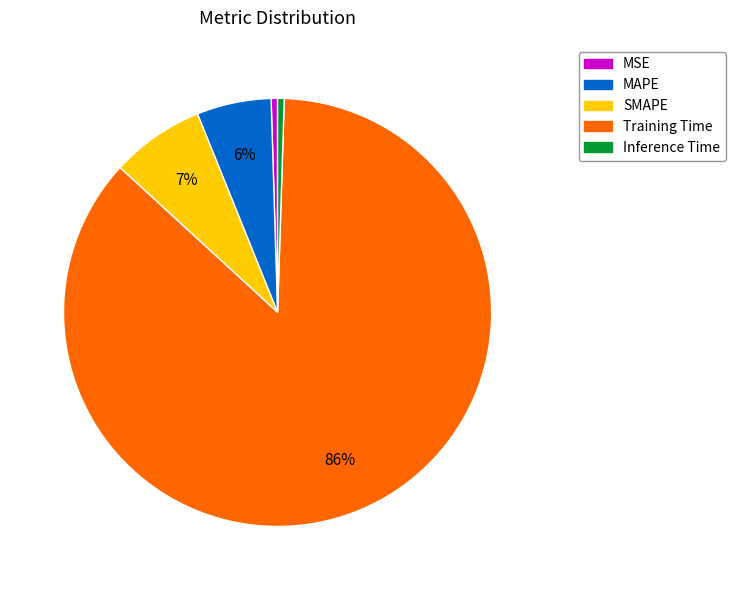

Is the sum of SMAPE and Training Time greater than half?

Yes